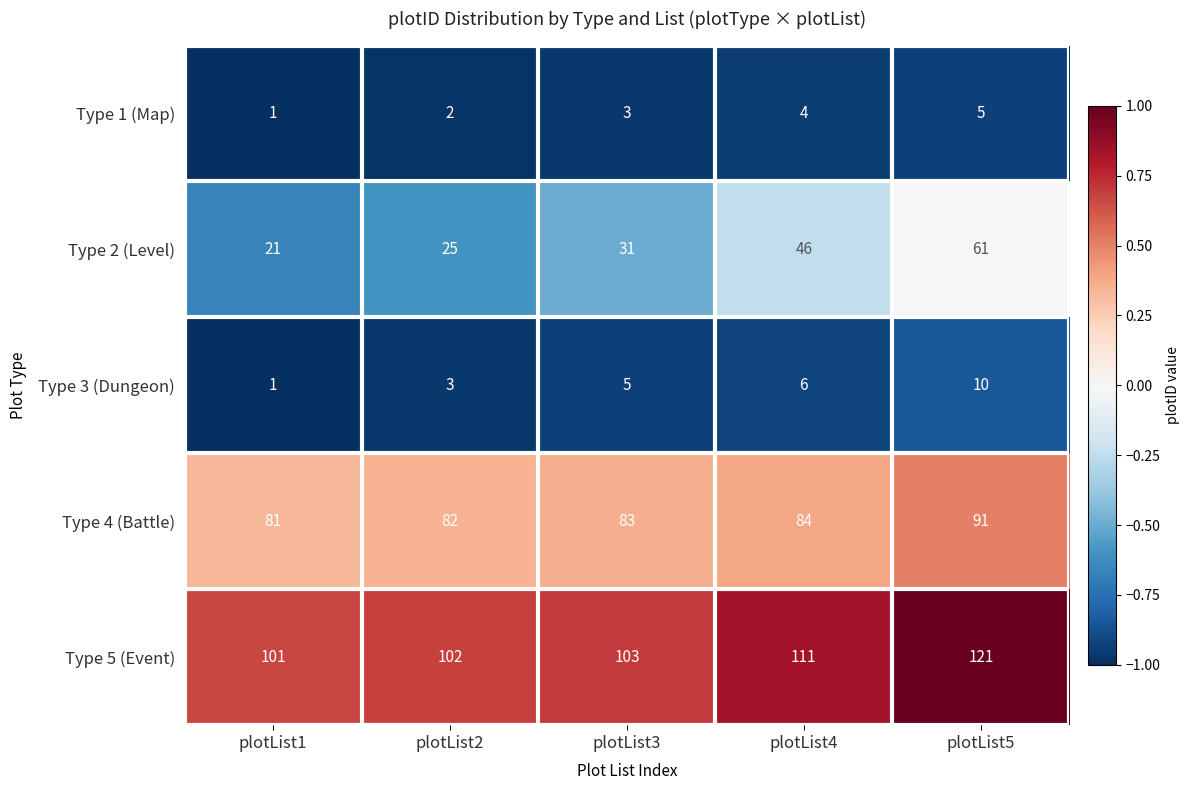

What is the total value across all series at plotList2?

214